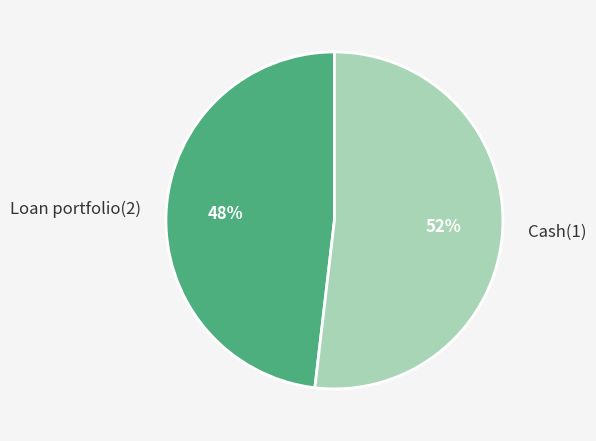

Count the number of slices in the pie.

2